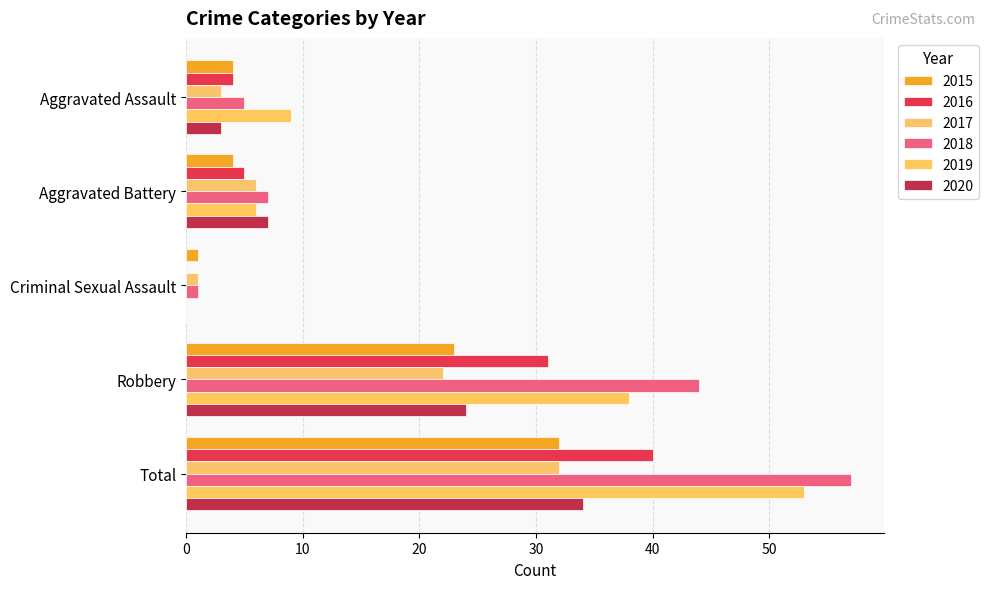

Reading left to right, list all the values displayed in this chart.

2015: 4	4	1	23	32
2016: 4	5	0	31	40
2017: 3	6	1	22	32
2018: 5	7	1	44	57
2019: 9	6	0	38	53
2020: 3	7	0	24	34